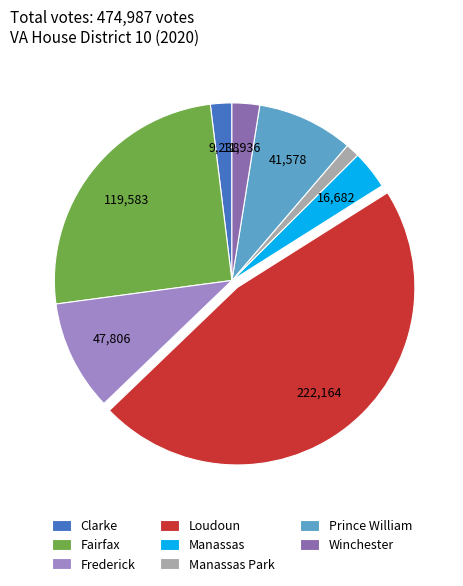

Do Loudoun and Clarke together represent more than half of the pie?

No